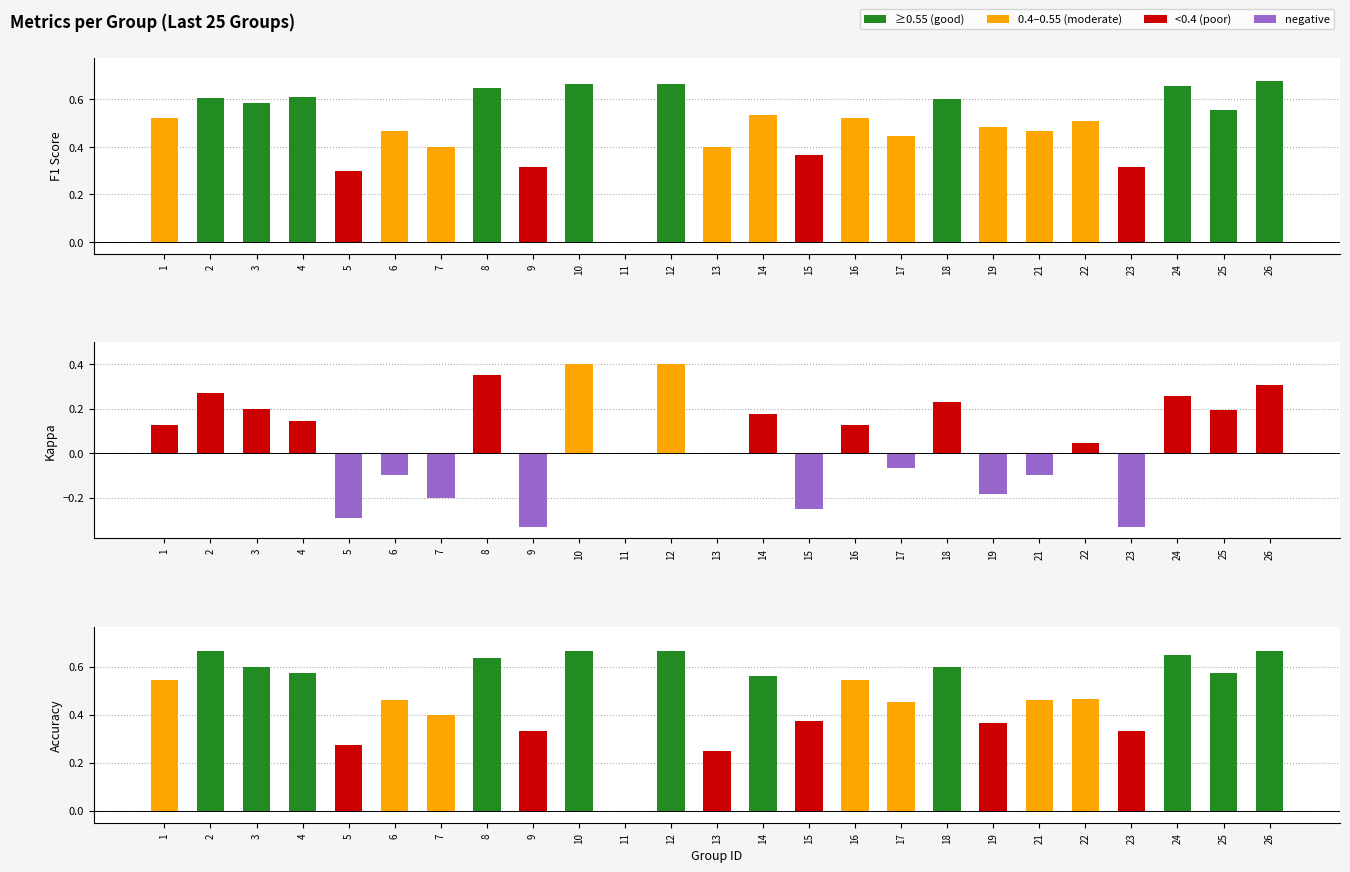

What is the average value of the f1 series?

0.5